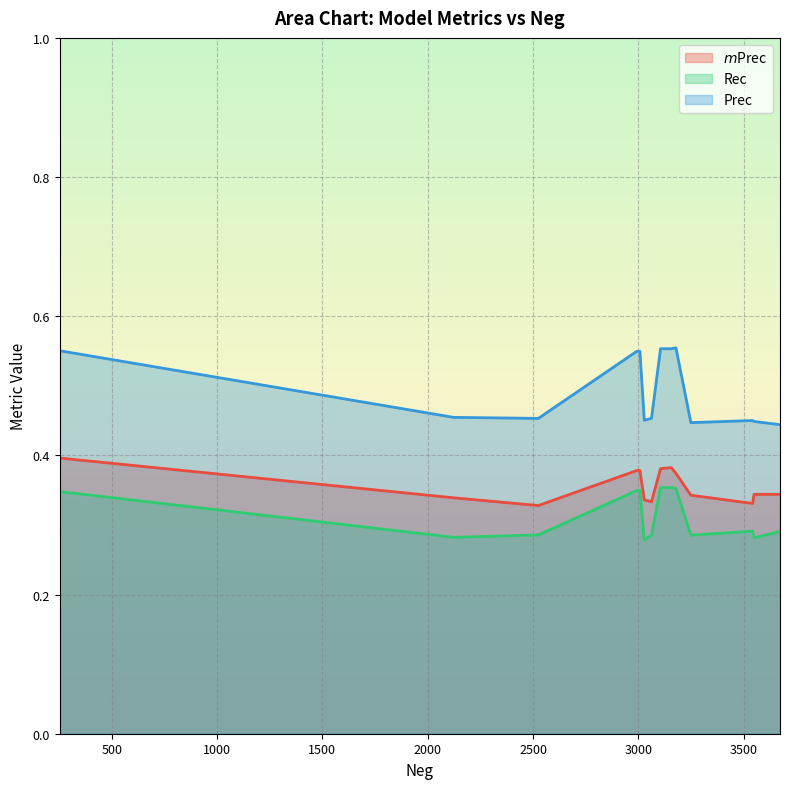

Between 3062 and 2525, which series saw the biggest shift?

$m$Prec